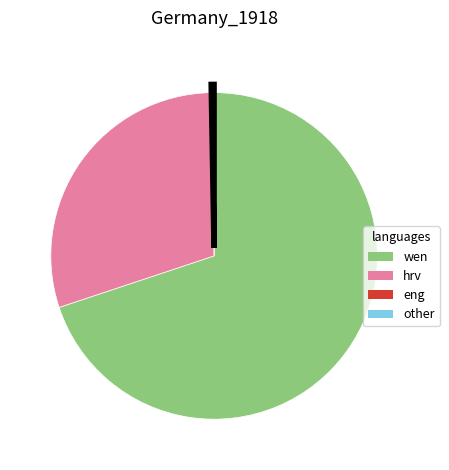

Is there any slice that represents more than half of the pie?

Yes